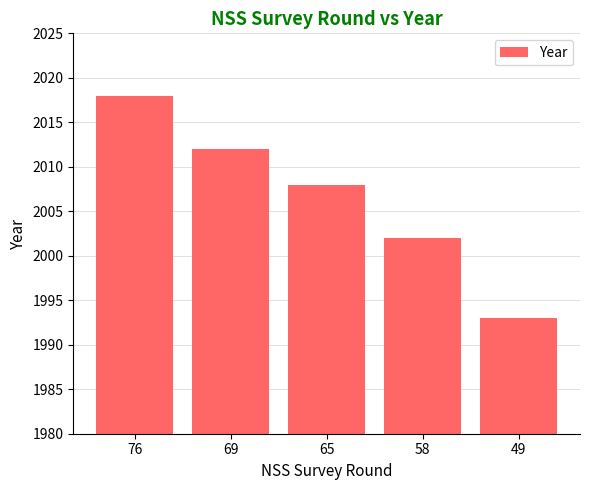

How many series are shown in this chart?

1